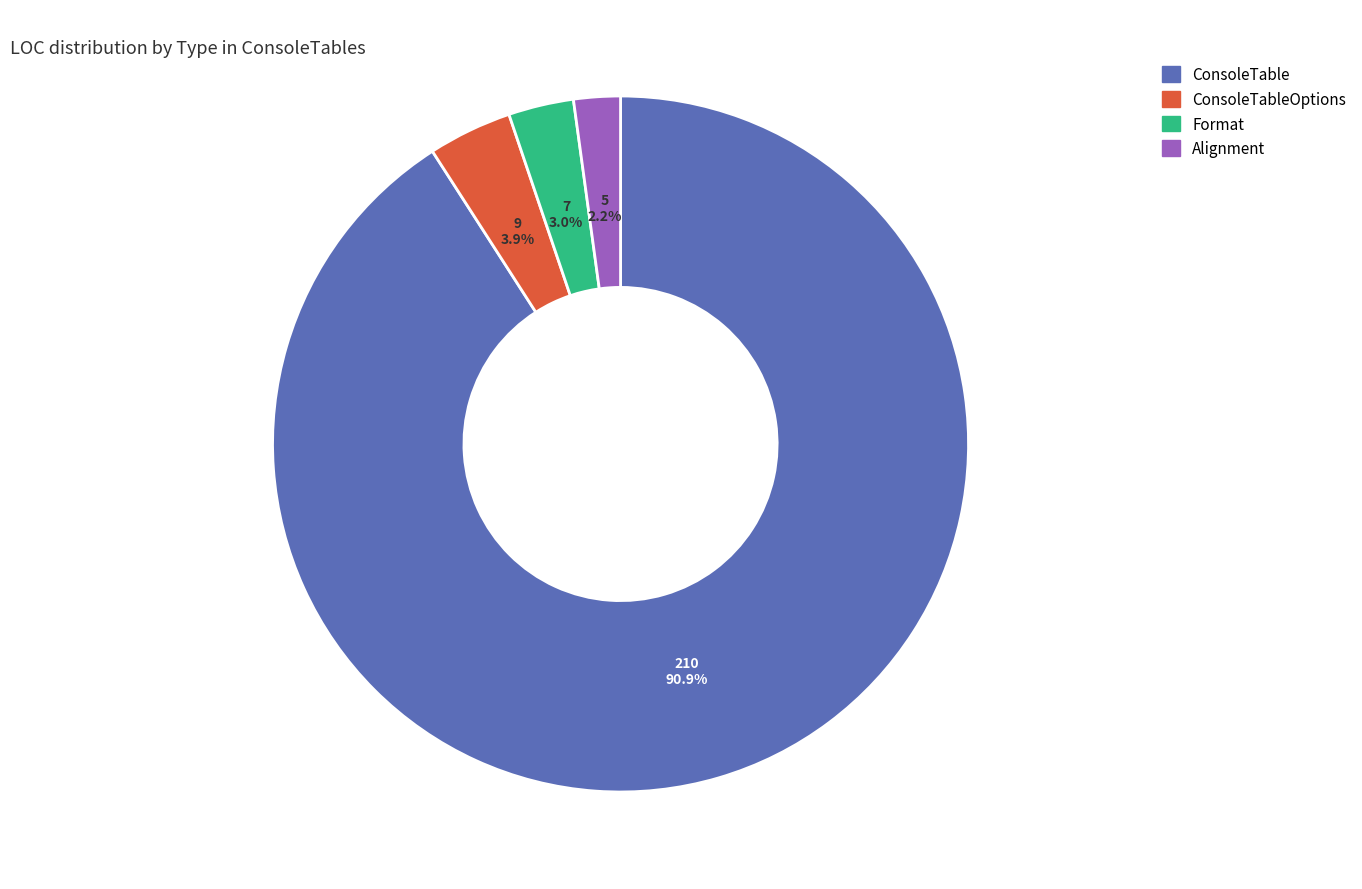

Rank the categories by value from highest to lowest.

ConsoleTable, ConsoleTableOptions, Format, Alignment